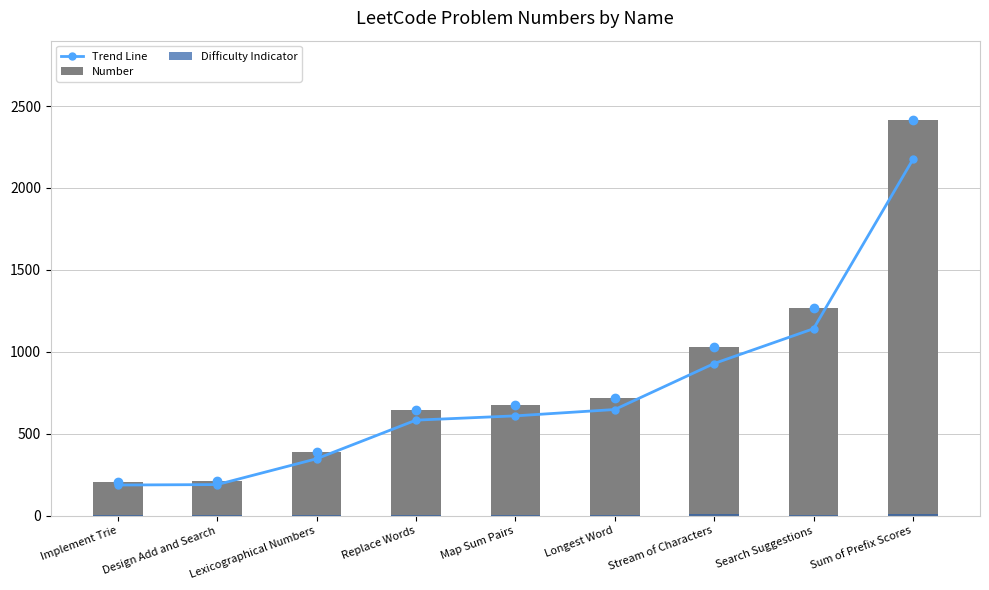

True or false: Difficulty Indicator has a value of 5.0 at Implement Trie.

True